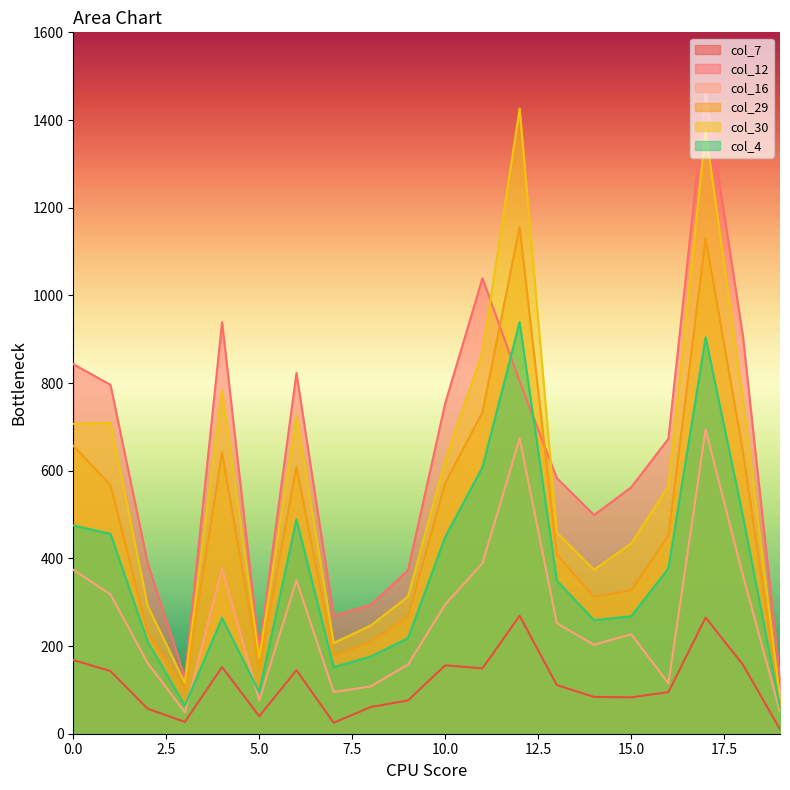

Reading left to right, what are all the values shown in this chart?

col_7: 0=168	1=143	2=57	3=27	4=152	5=40	6=145	7=25	8=61	9=76	10=156	11=149	12=269	13=111	14=84	15=83	16=95	17=265	18=158	19=10
col_12: 0=843	1=796	2=389	3=128	4=939	5=191	6=823	7=269	8=294	9=373	10=754	11=1039	12=804	13=583	14=499	15=562	16=673	17=1461	18=909	19=127
col_16: 0=374	1=318	2=161	3=49	4=377	5=76	6=350	7=95	8=108	9=158	10=295	11=389	12=673	13=252	14=203	15=227	16=115	17=694	18=362	19=50
col_29: 0=657	1=567	2=231	3=102	4=642	5=149	6=609	7=177	8=209	9=267	10=572	11=733	12=1156	13=408	14=312	15=327	16=452	17=1130	18=645	19=68
col_30: 0=707	1=709	2=292	3=116	4=784	5=173	6=726	7=207	8=247	9=313	10=624	11=870	12=1426	13=459	14=374	15=434	16=565	17=1376	18=765	19=82
col_4: 0=475	1=456	2=210	3=64	4=264	5=95	6=489	7=152	8=176	9=218	10=449	11=608	12=939	13=349	14=259	15=268	16=377	17=904	18=498	19=61